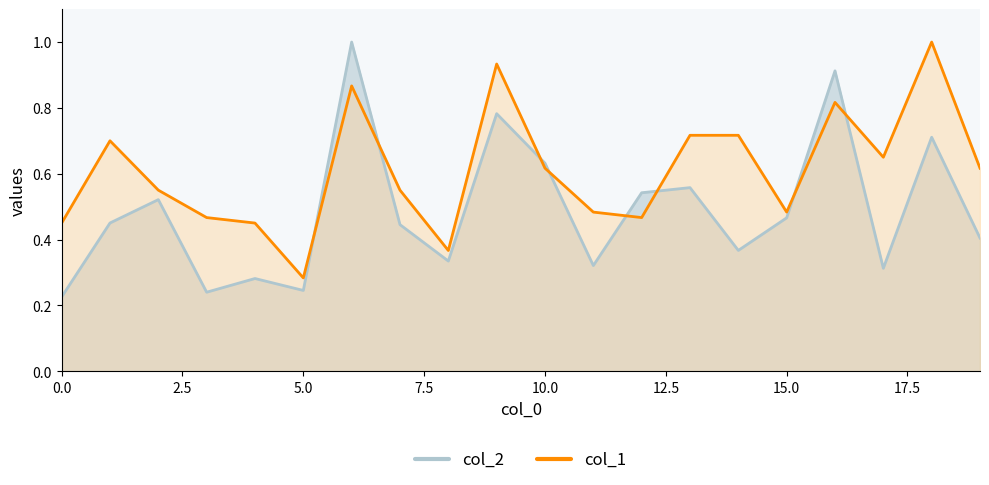

True or false: col_2 has more than 2 points higher than both neighbors.

True